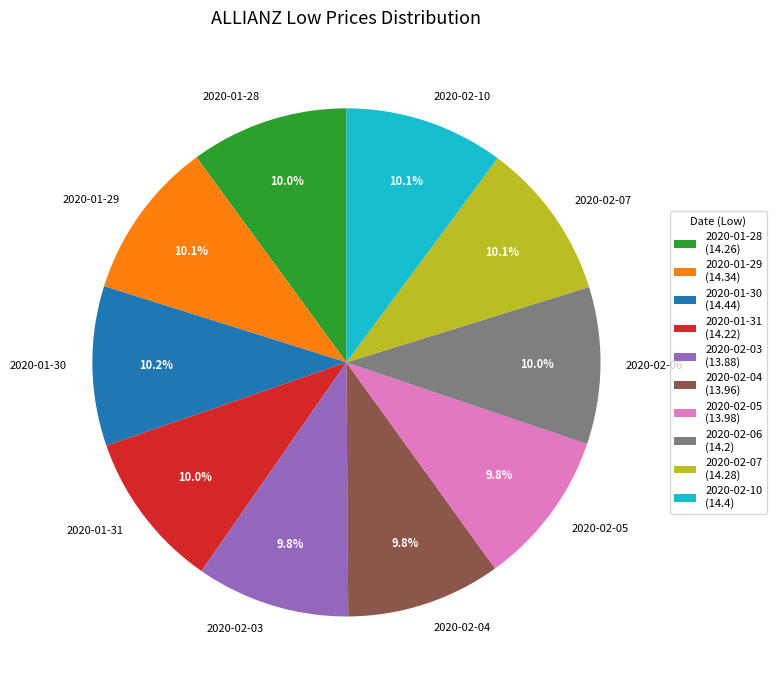

True or false: 2020-01-29 accounts for 17% of the total.

False